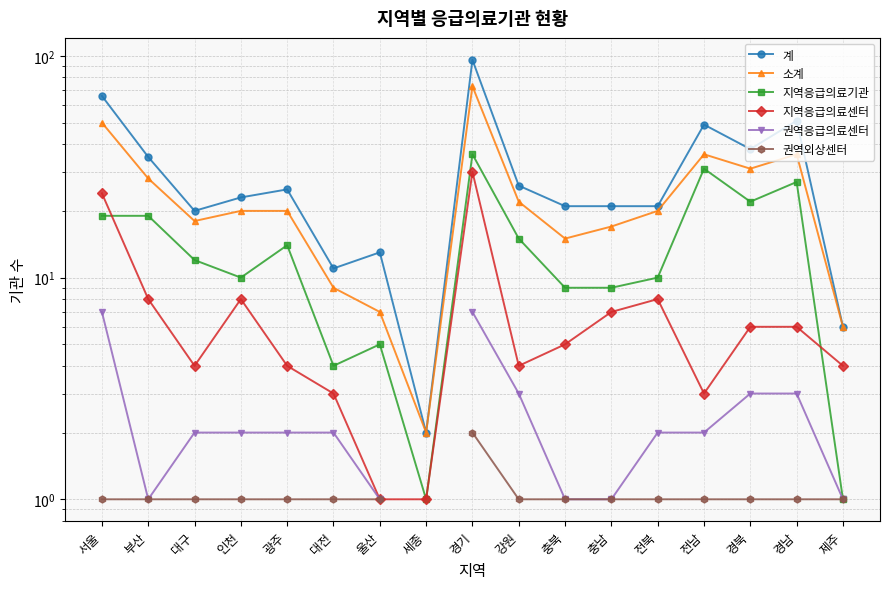

Which series has the largest total across all categories?

계